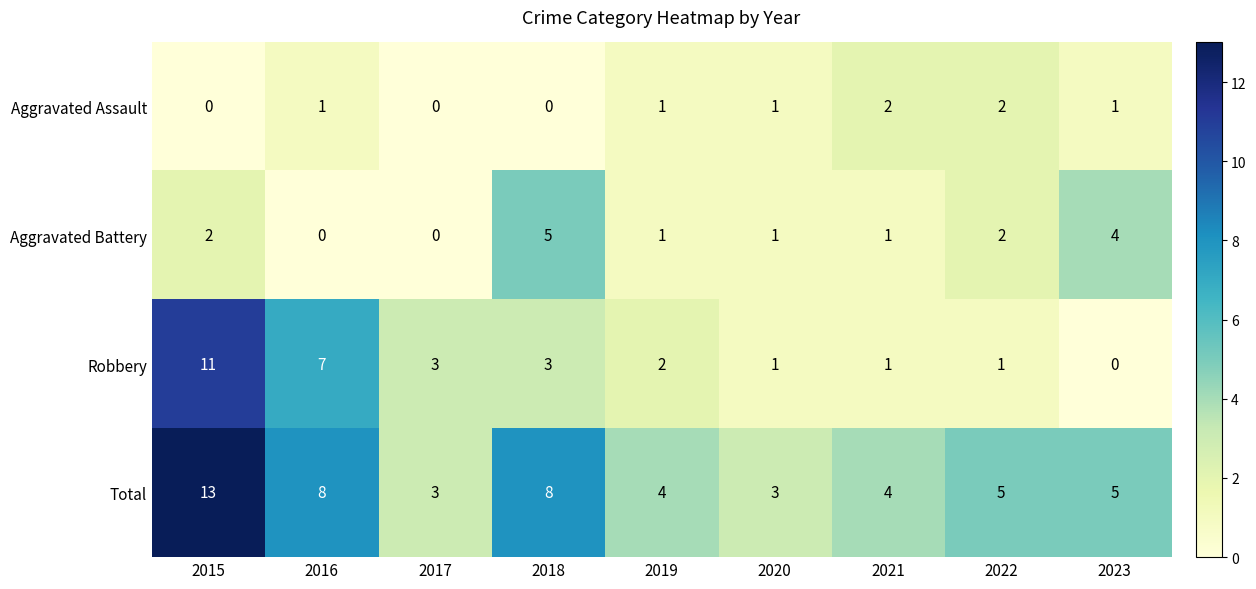

Between 2021 and 2023, which series saw the biggest shift?

Aggravated Battery